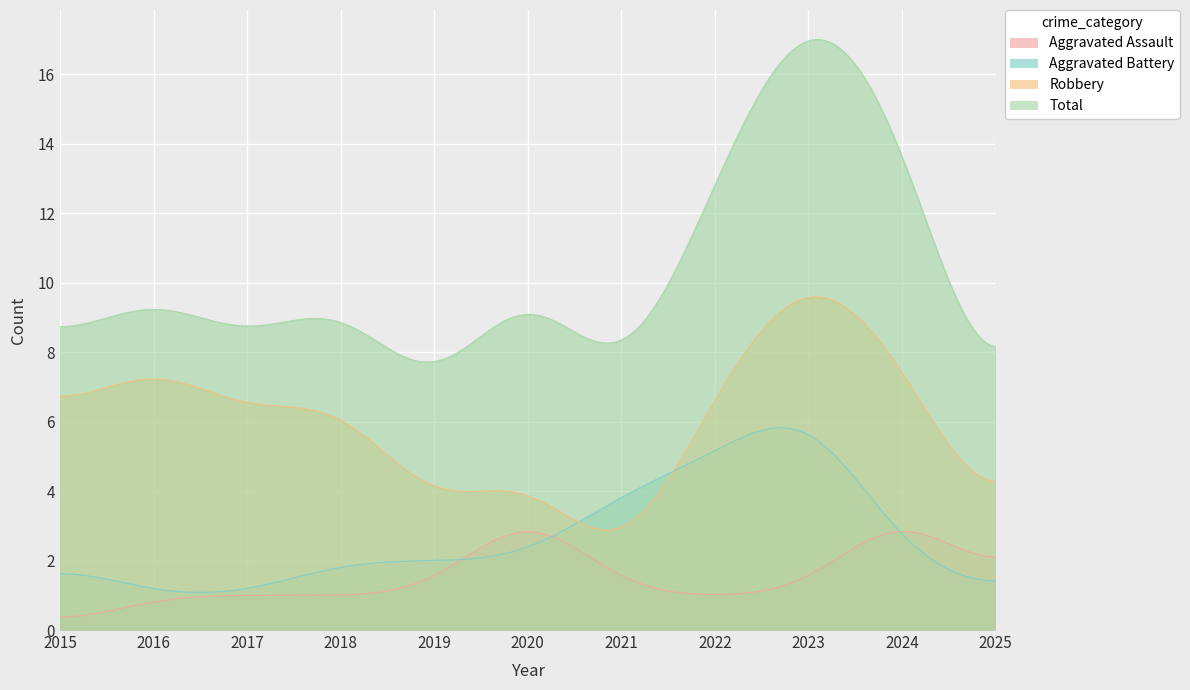

After their last crossing, which series has the higher values: Aggravated Battery or Robbery?

Robbery